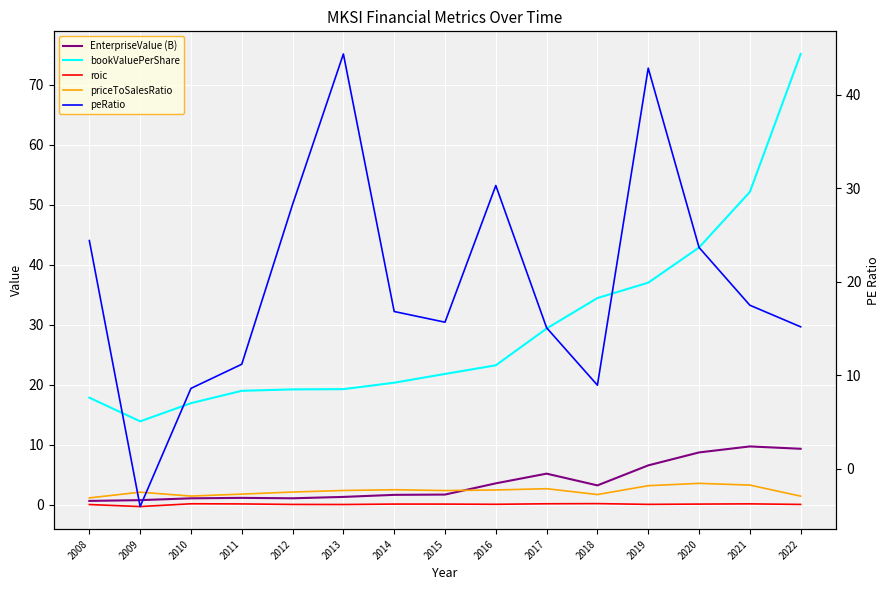

The priceToSalesRatio series shows 1.1 at 2008. True or false?

True